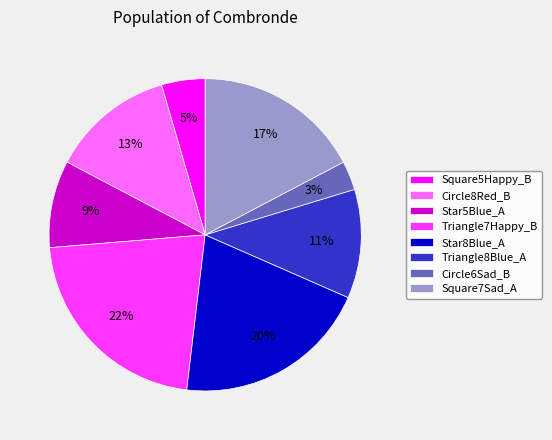

Does Circle8Red_B account for over 50% of the chart?

No